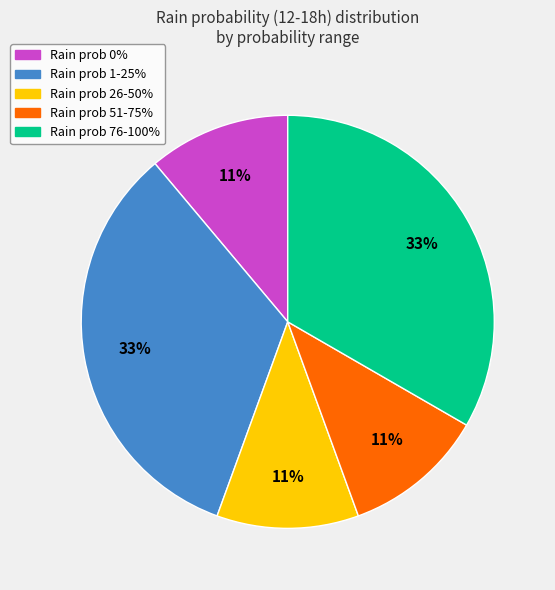

Does any single category account for the majority?

No